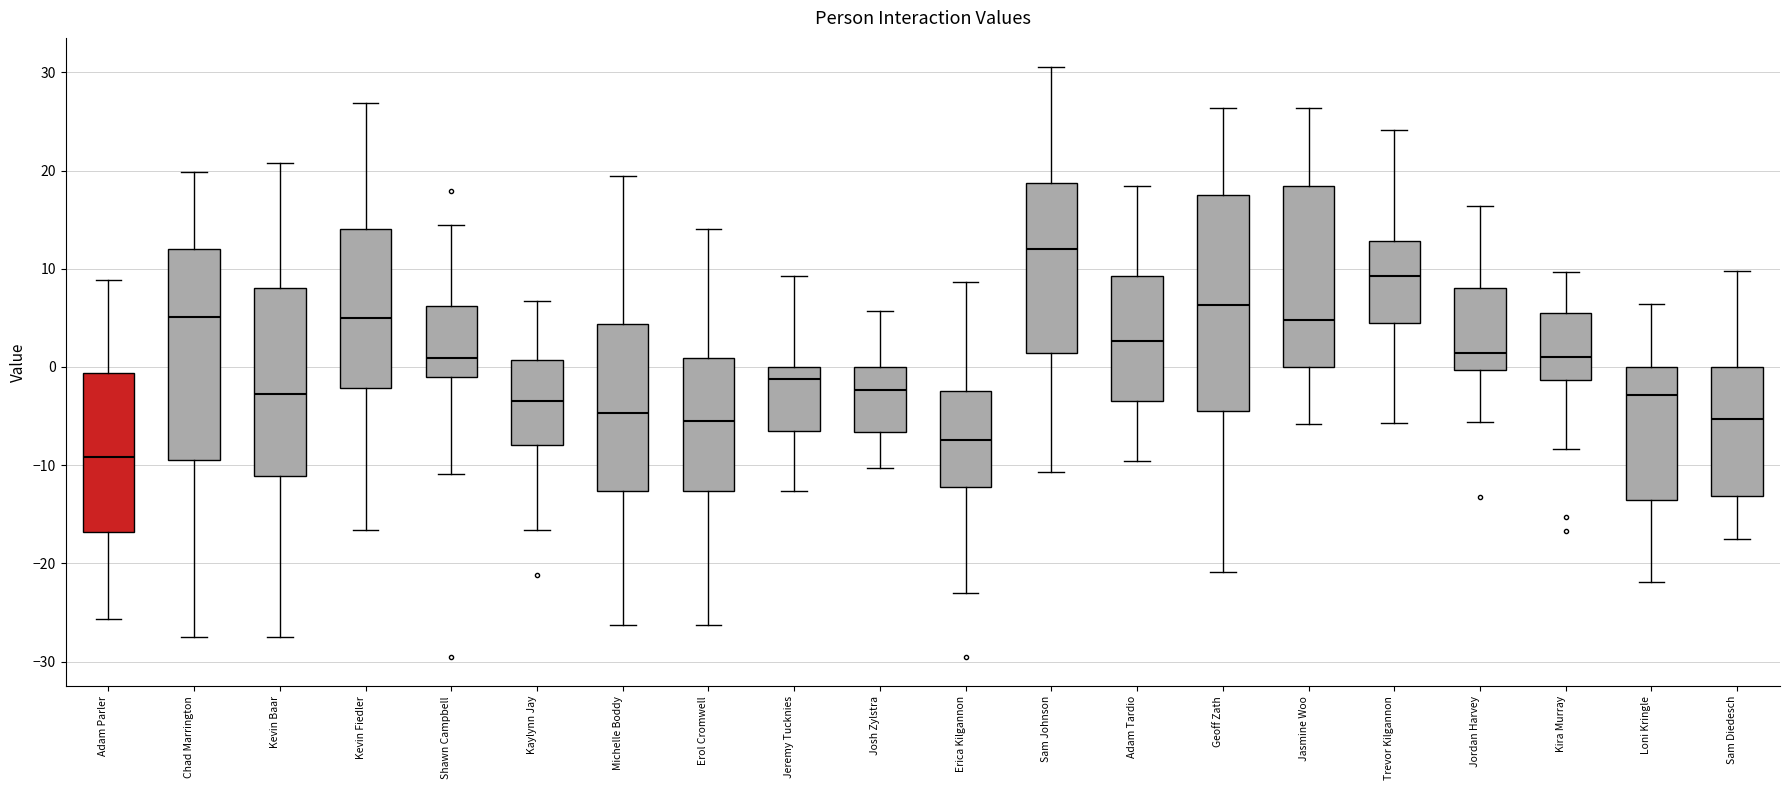

Reading left to right, transcribe this box plot: for each box, give where its median line is, the range the box spans, and where its two whiskers end, as read against the y-axis. The values are not printed on the chart, so give them approximately, as read against the axis.

Adam Parler: median -9, box -17 to -1, whiskers -26 to 9
Chad Marrington: median 5, box -9 to 12, whiskers -27 to 20
Kevin Baar: median -3, box -11 to 8, whiskers -27 to 21
Kevin Fiedler: median 5, box -2 to 14, whiskers -17 to 27
Shawn Campbell: median 1, box -1 to 6, whiskers -11 to 14
Kaylynn Jay: median -3, box -8 to 1, whiskers -17 to 7
Michelle Boddy: median -5, box -13 to 4, whiskers -26 to 19
Erol Cromwell: median -5, box -13 to 1, whiskers -26 to 14
Jeremy Tucknies: median -1, box -6 to 0, whiskers -13 to 9
Josh Zylstra: median -2, box -7 to 0, whiskers -10 to 6
Erica Kilgannon: median -7, box -12 to -2, whiskers -23 to 9
Sam Johnson: median 12, box 1 to 19, whiskers -11 to 31
Adam Tardio: median 3, box -3 to 9, whiskers -10 to 18
Geoff Zath: median 6, box -4 to 18, whiskers -21 to 26
Jasmine Woo: median 5, box 0 to 18, whiskers -6 to 26
Trevor Kilgannon: median 9, box 4 to 13, whiskers -6 to 24
Jordan Harvey: median 1, box 0 to 8, whiskers -6 to 16
Kira Murray: median 1, box -1 to 6, whiskers -8 to 10
Loni Kringle: median -3, box -14 to 0, whiskers -22 to 6
Sam Diedesch: median -5, box -13 to 0, whiskers -17 to 10